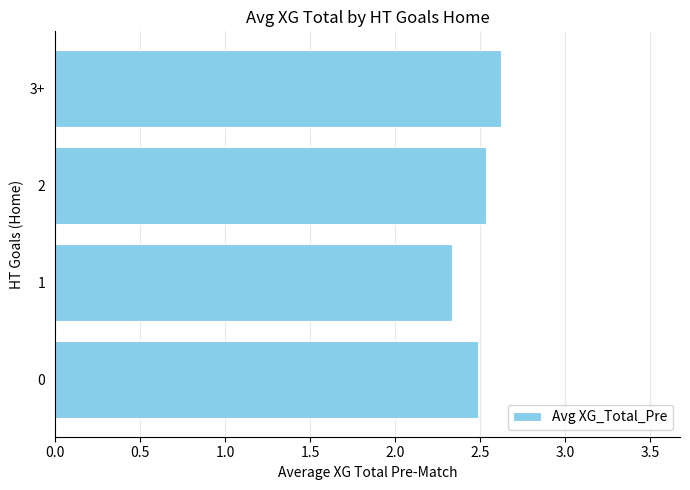

What is the change in value from 0 to 3+?

+0.1